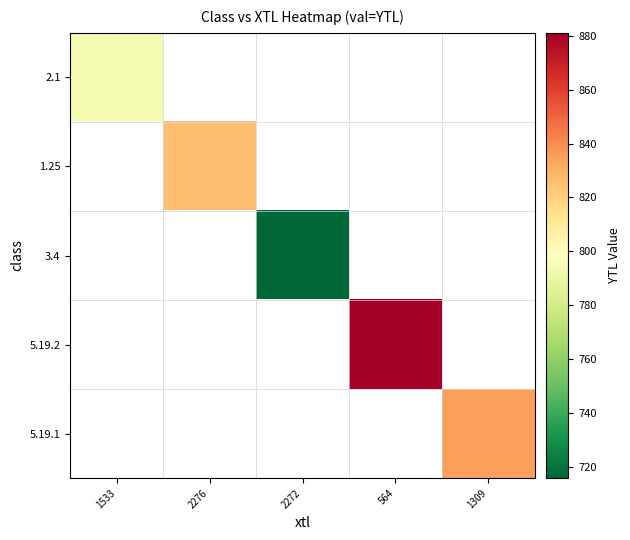

At which category does the chart reach its peak across all series?

564